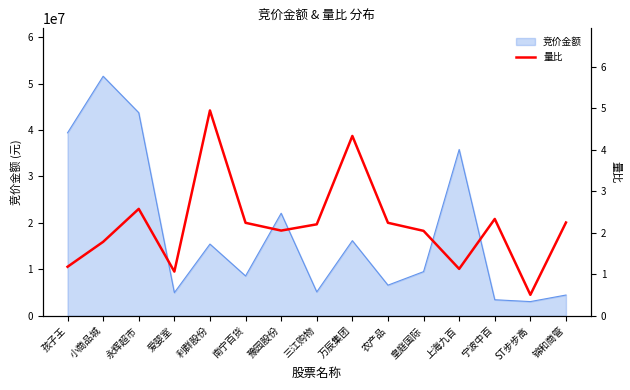

What is the highest value of the 竞价金额 series?

51590898